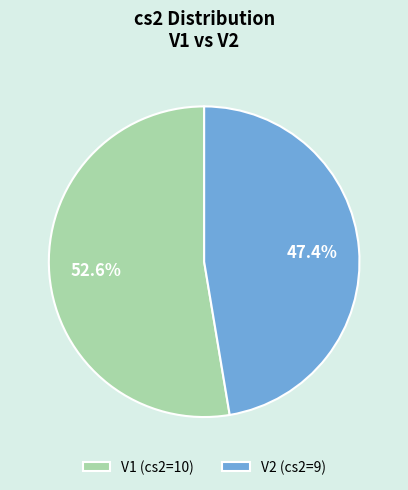

True or false: V2 accounts for 47% of the total.

True